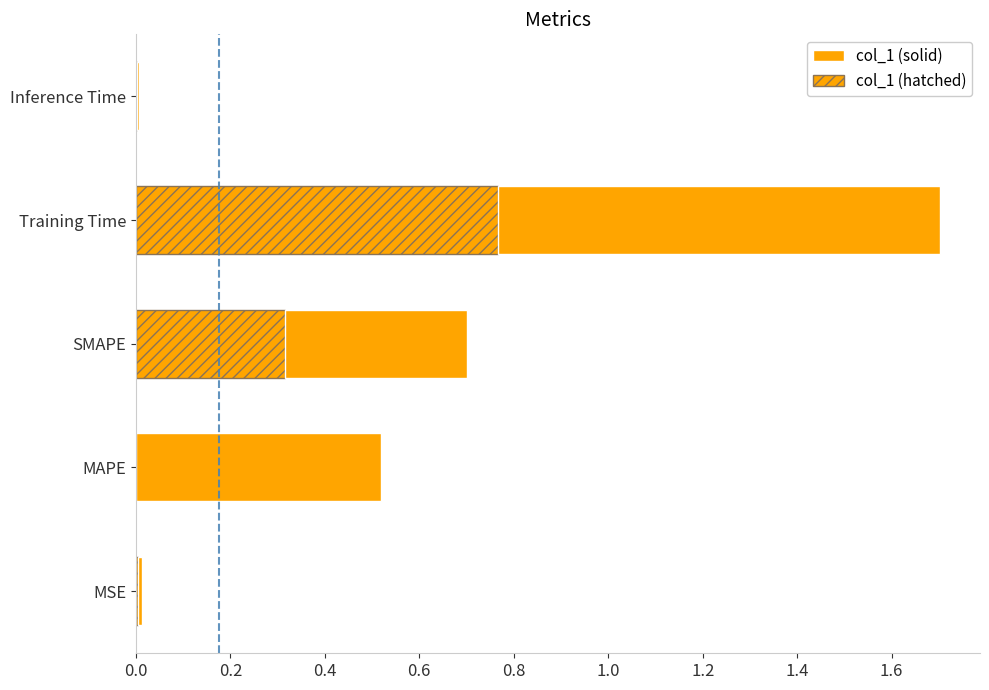

True or false: the data shows 0.9 at SMAPE.

False